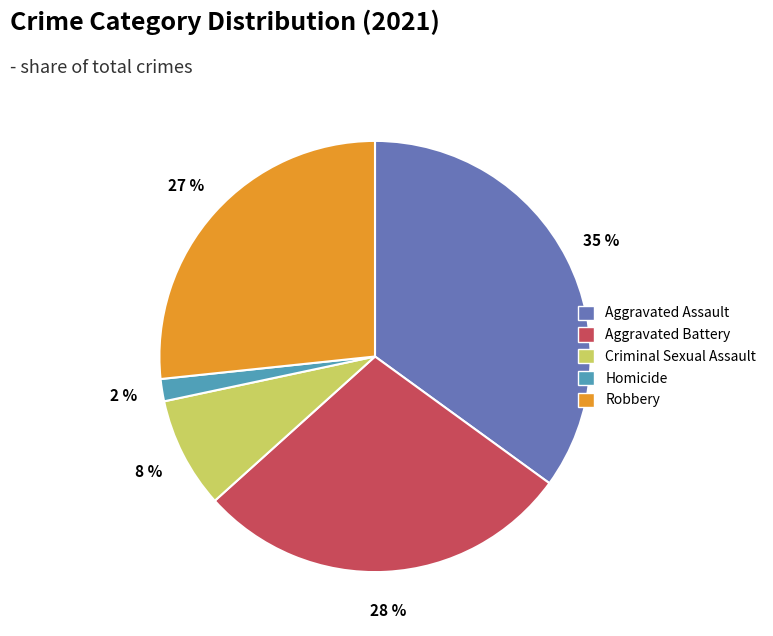

What is the ratio of the value at Robbery to the value at Aggravated Assault?

0.8